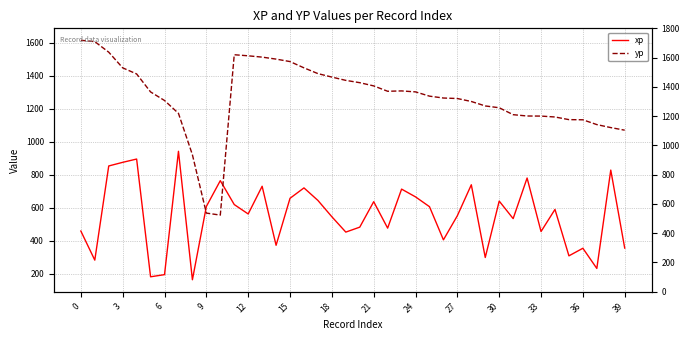

What are all the series names shown in the legend?

xp, yp